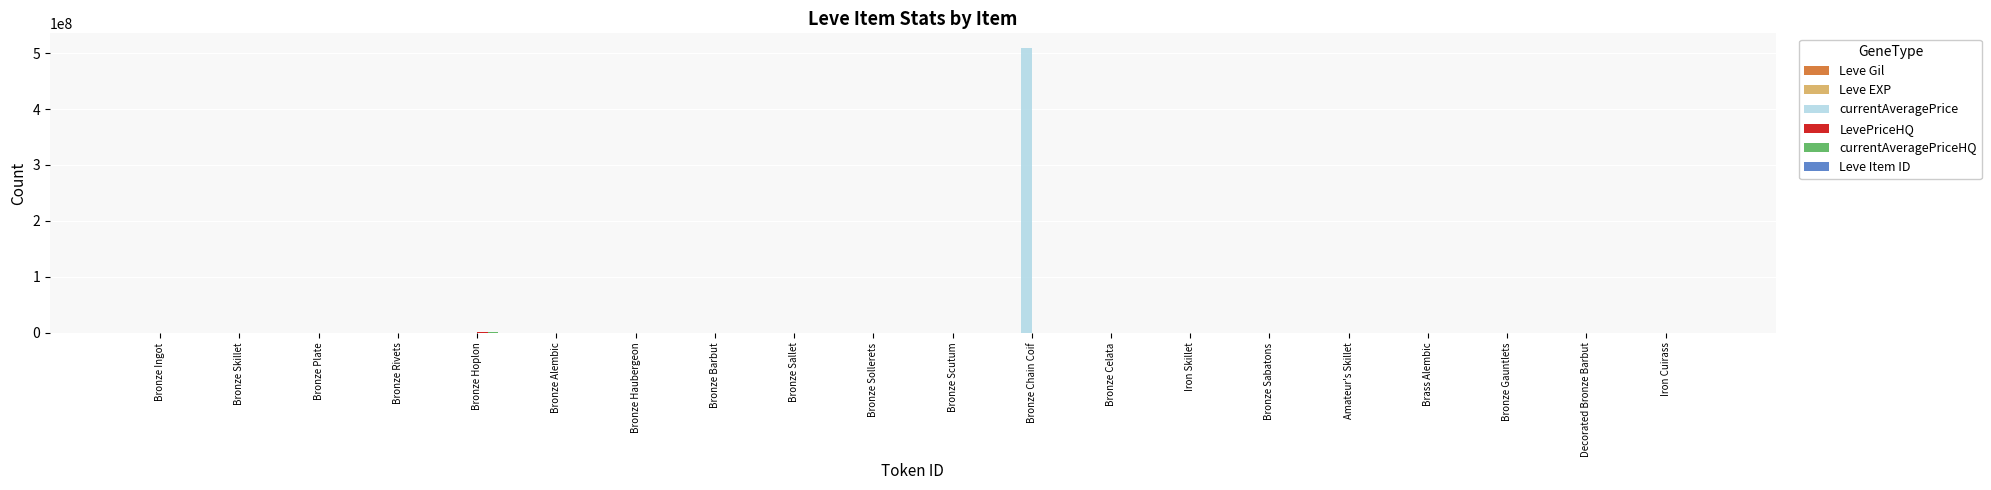

At which category is the sum across all series the highest?

Bronze Chain Coif